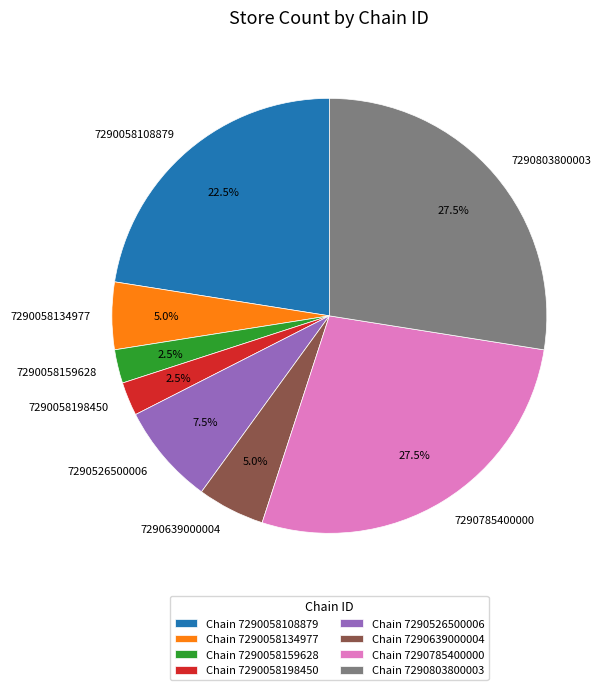

Do 7290058108879 and 7290526500006 together represent more than half of the pie?

No